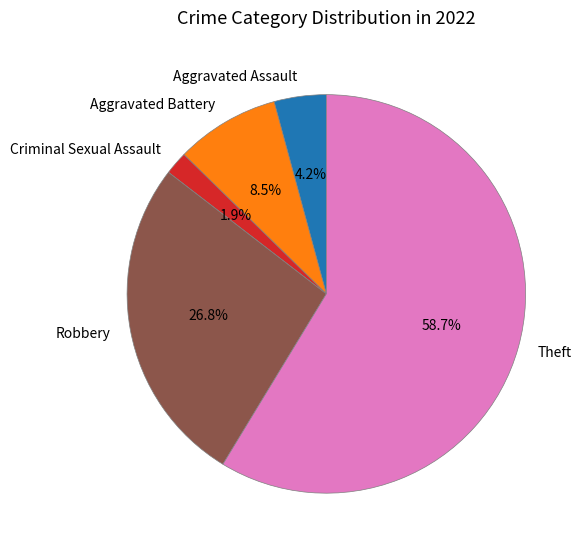

To the nearest percent, what is the difference between the Aggravated Assault and Robbery slice percentages?

23%